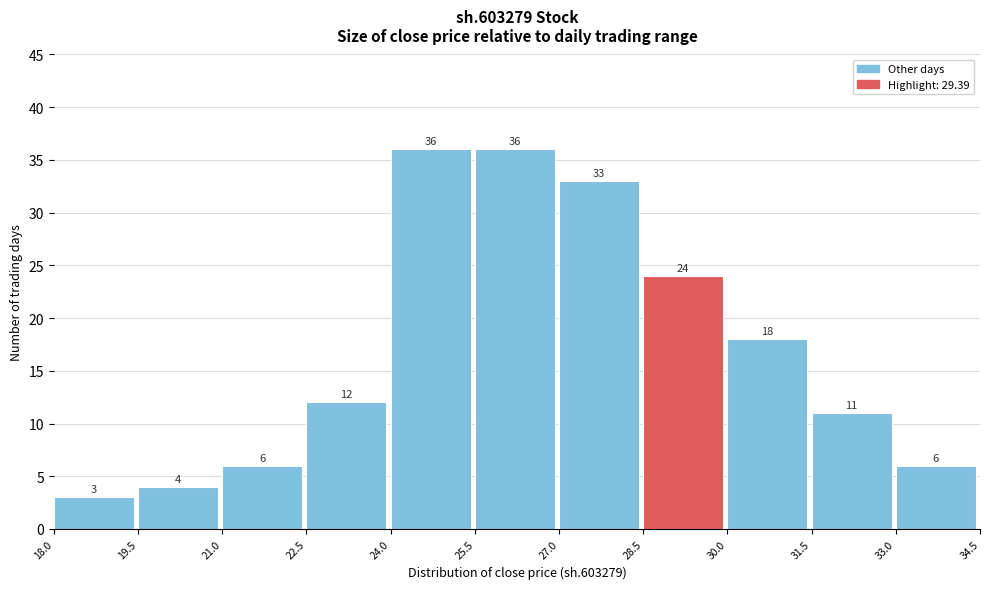

What is the height of the bar covering 18.0 to 19.5 on the x-axis?

3